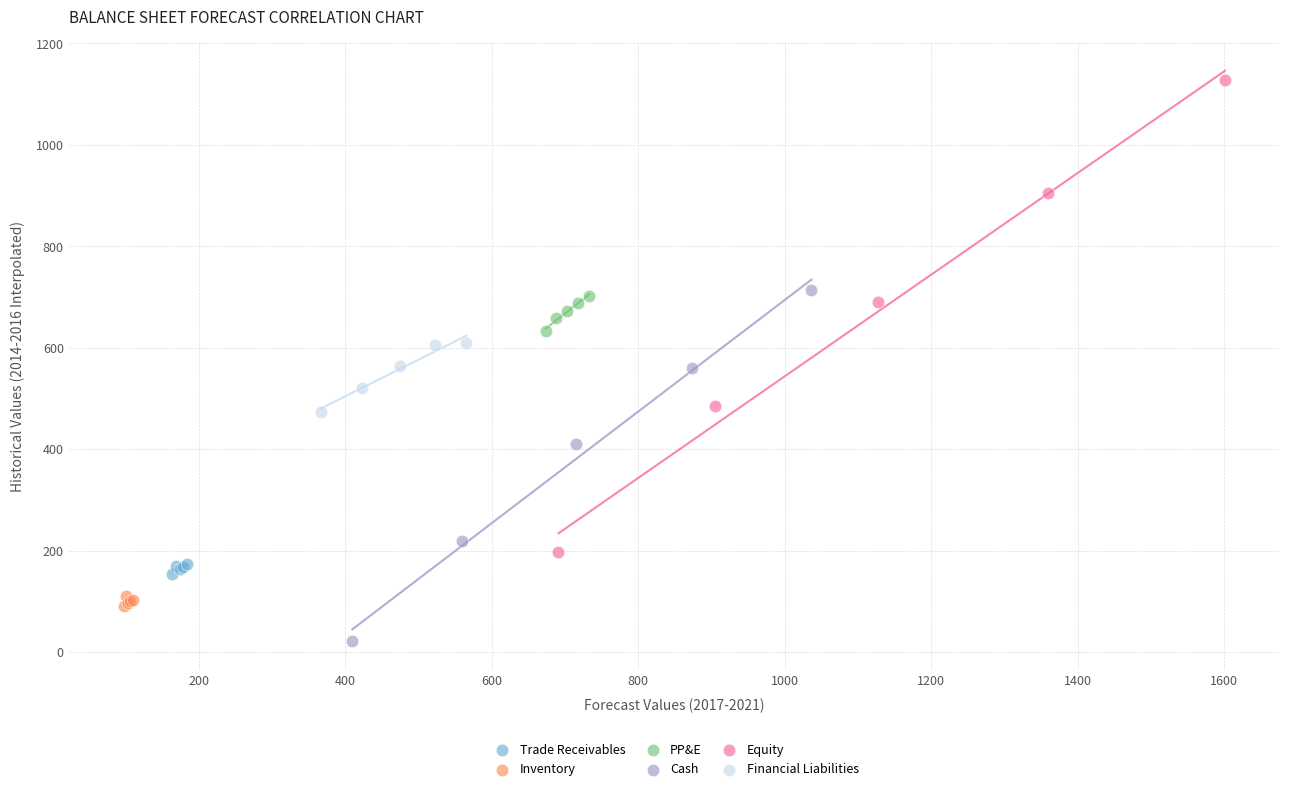

Which series contains the lowest Y value?

Cash